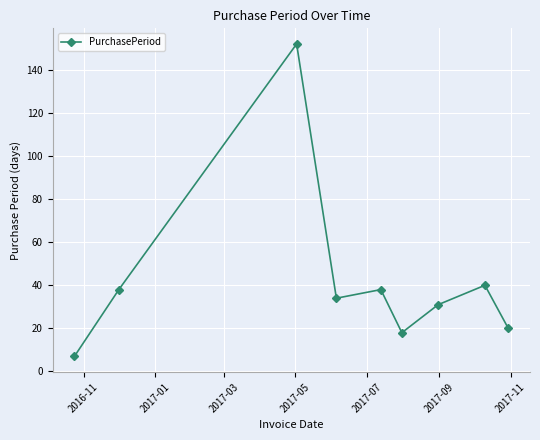

What is the value of the 4th point from the left?

34